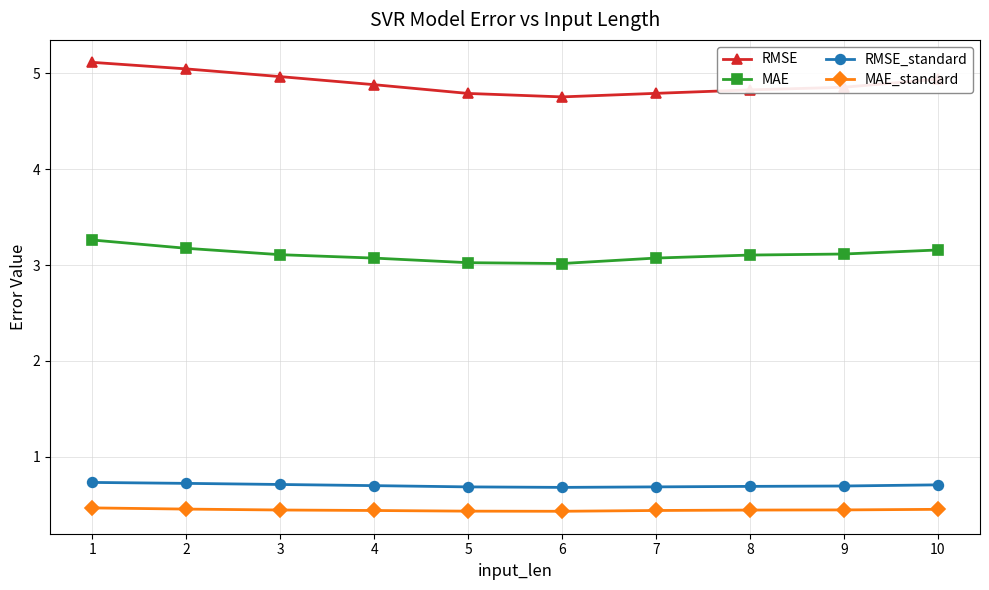

True or false: RMSE_standard and MAE_standard intersect in this chart.

False